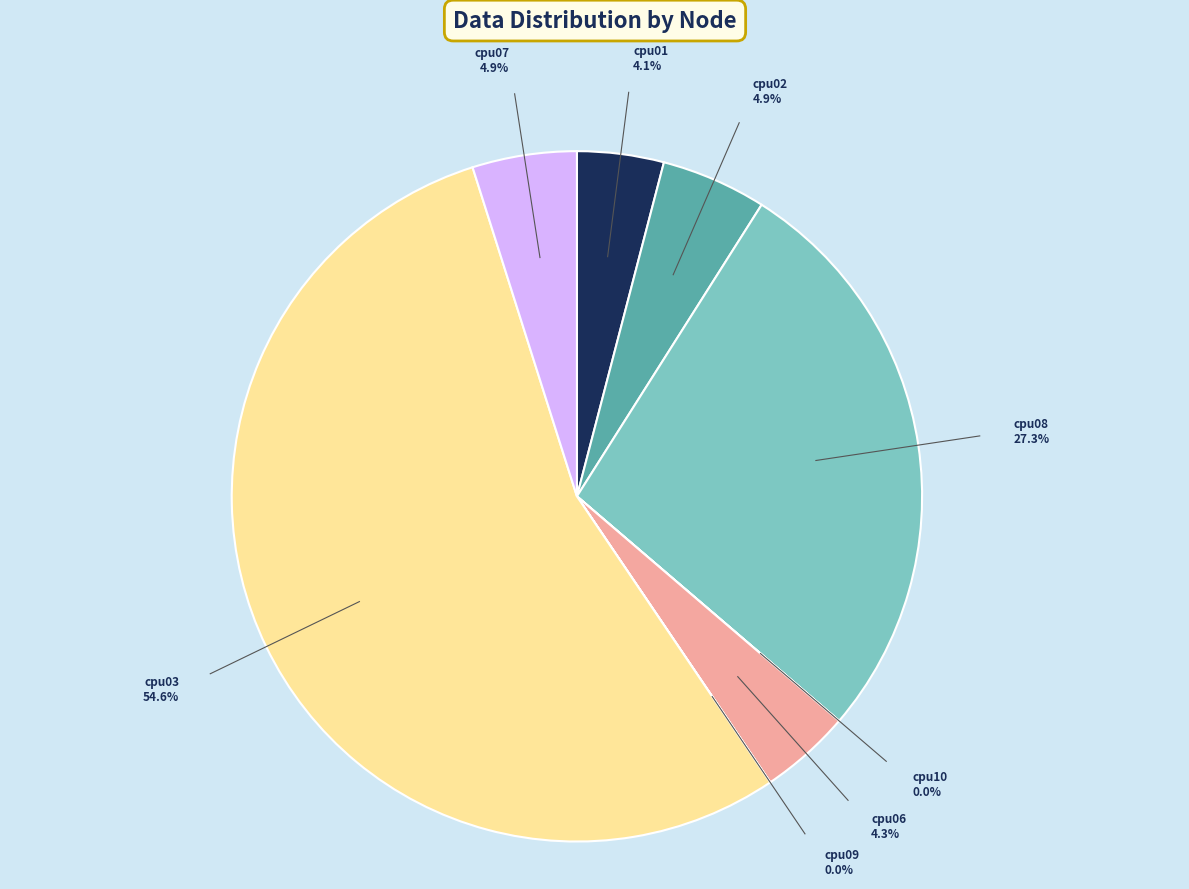

How much of the chart is everything except cpu08?

72.7%